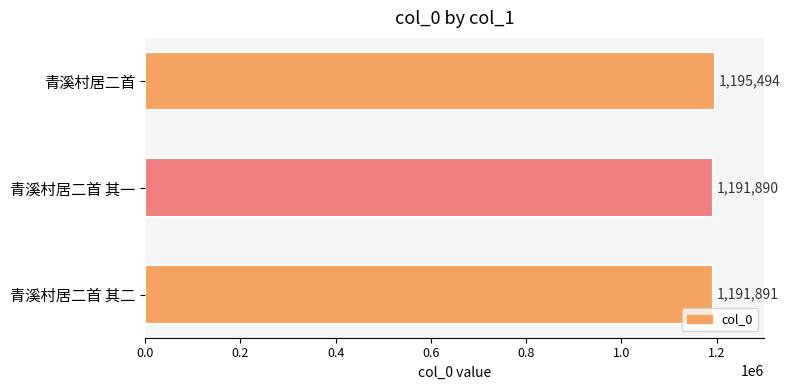

What is the average value?

1193092